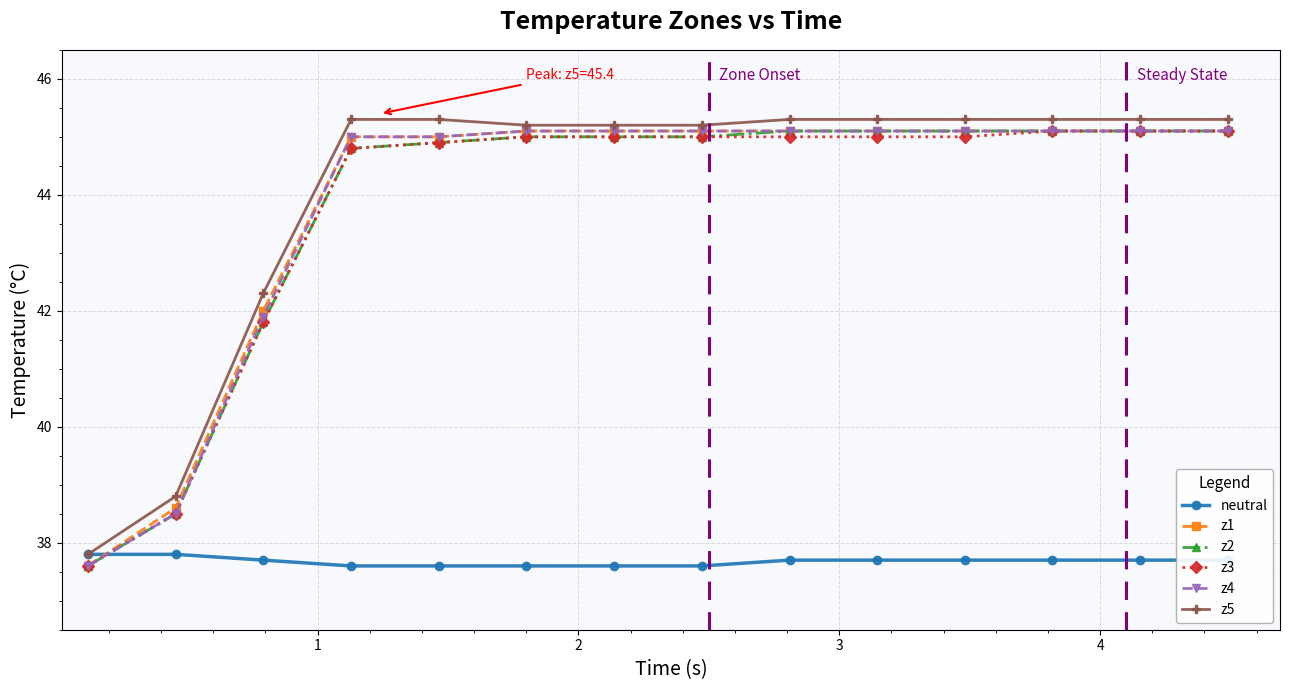

What is the value of the z4 point at the 5th from the left?

45.0